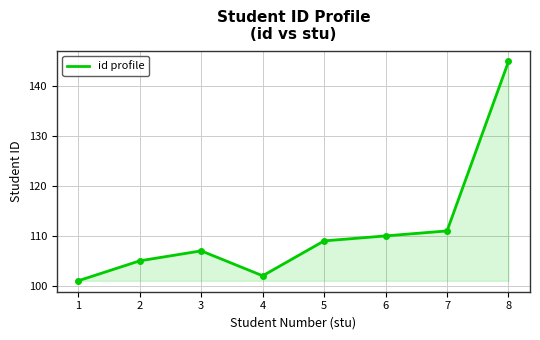

What is the minimum value shown in the chart?

101